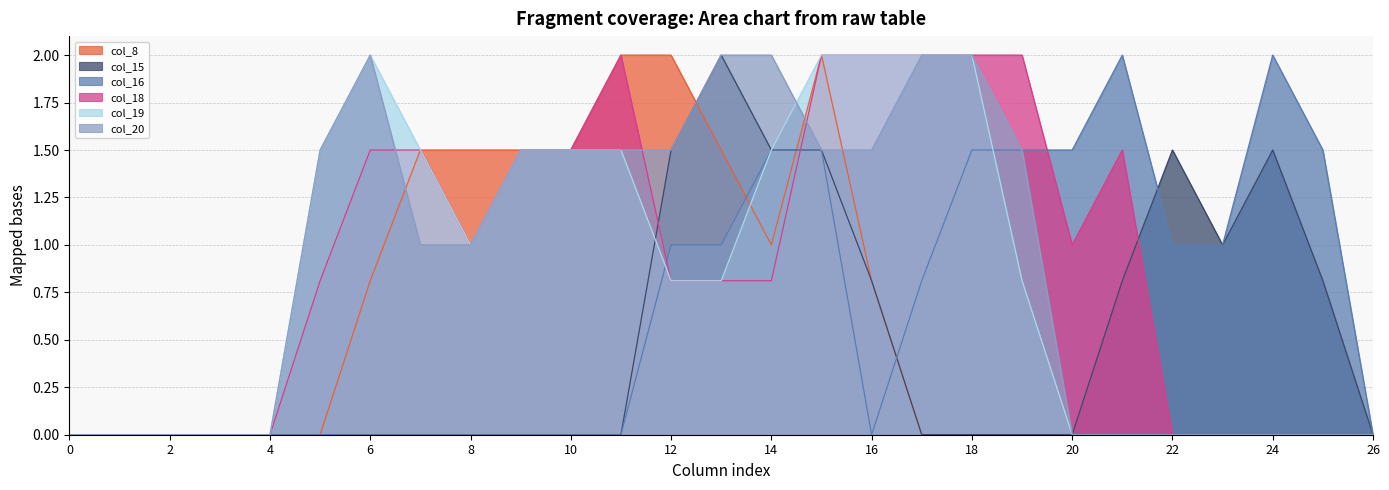

True or false: col_18 and col_15 intersect in this chart.

True